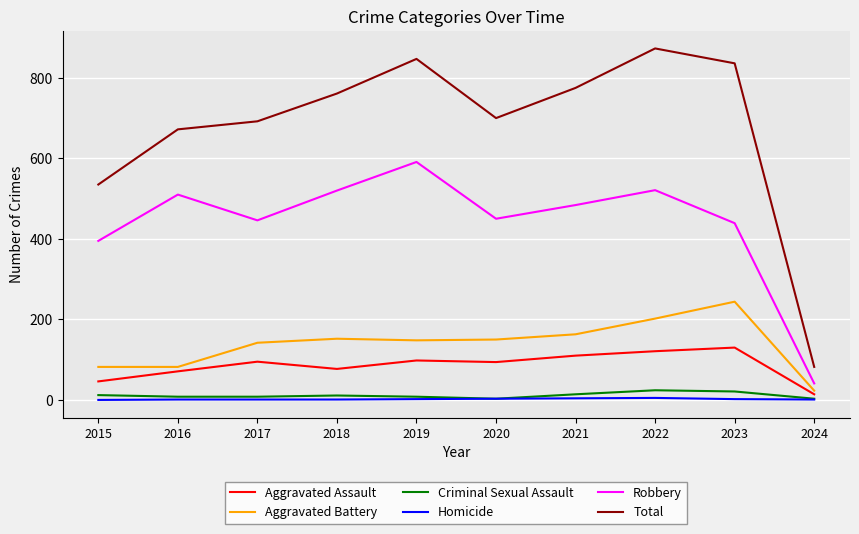

What is the maximum value for Aggravated Assault?

130